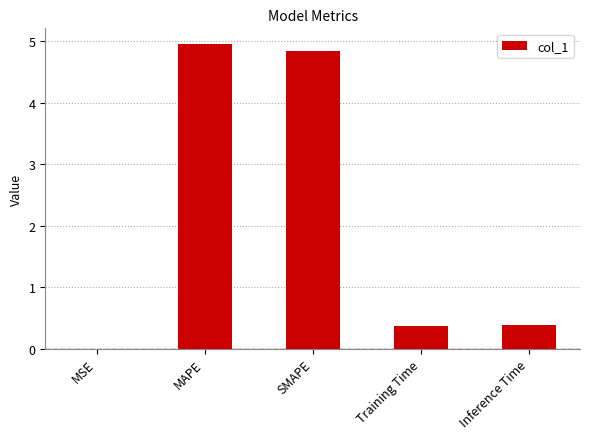

What value does the data have at MAPE?

5.0